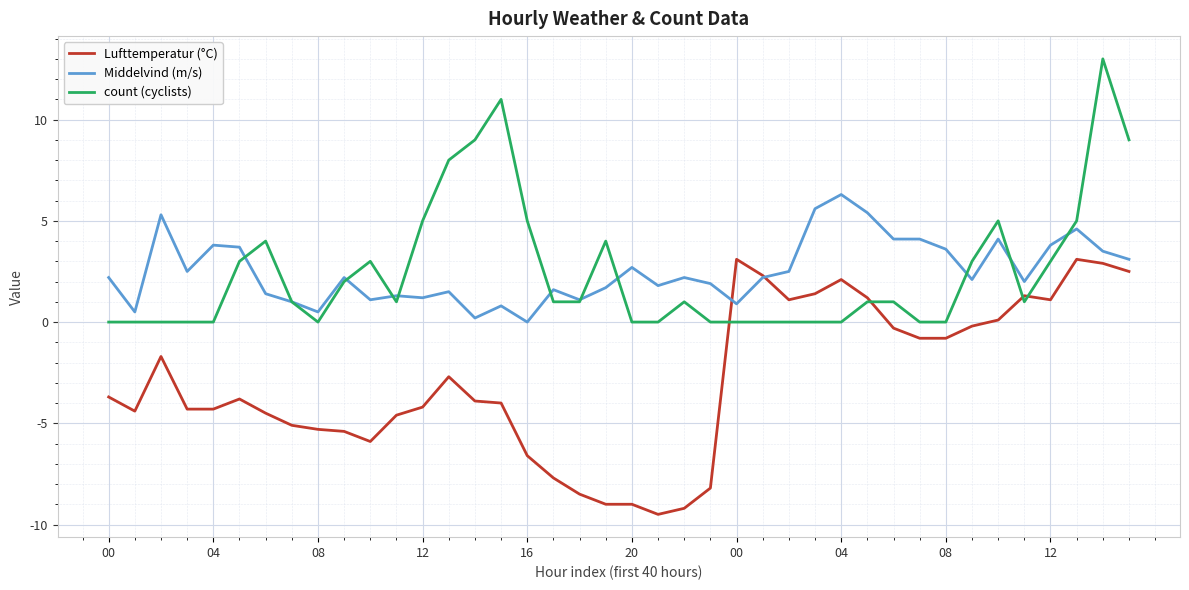

List the series in order of their peak value, highest first.

count (cyclists), Middelvind (m/s), Lufttemperatur (°C)